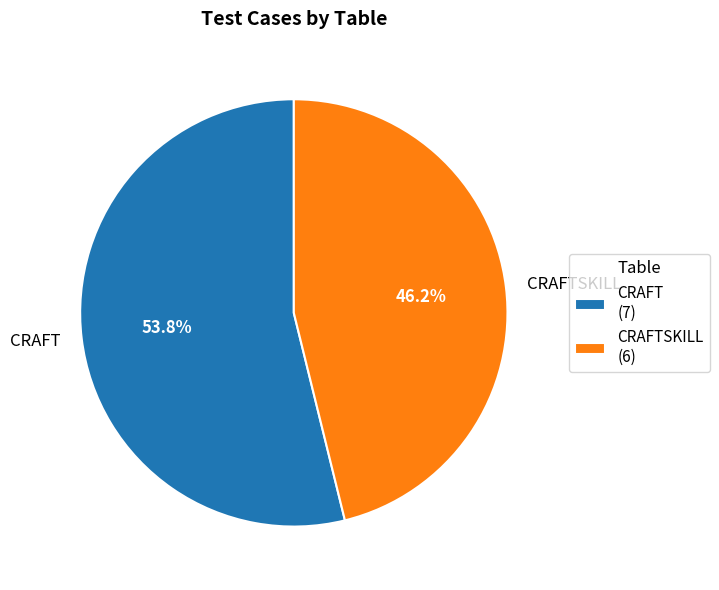

True or false: CRAFT accounts for 45% of the total.

False